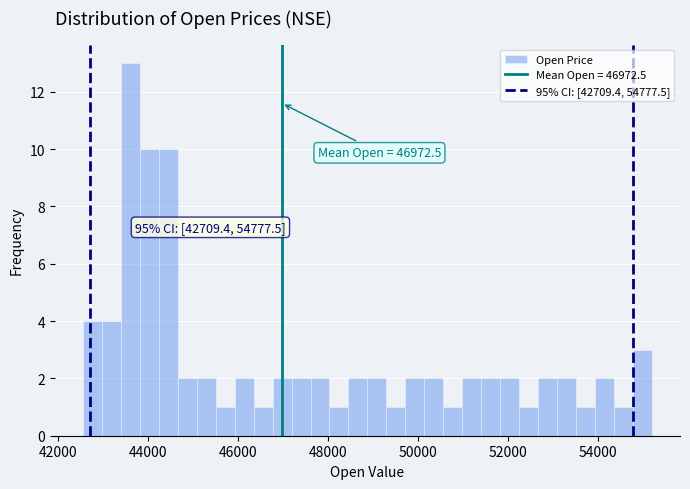

Read against the x-axis, roughly where is the centre of the tallest bar?

43600